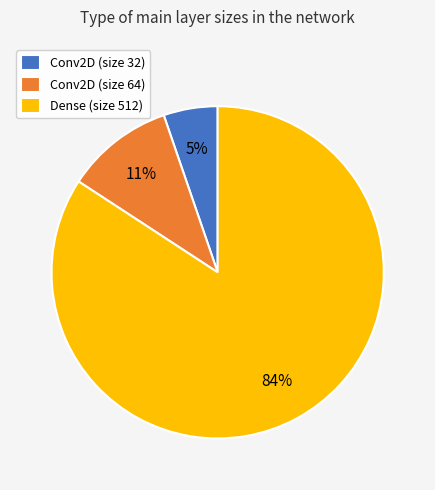

The Dense (size 512) slice represents 84% of the pie. True or false?

True